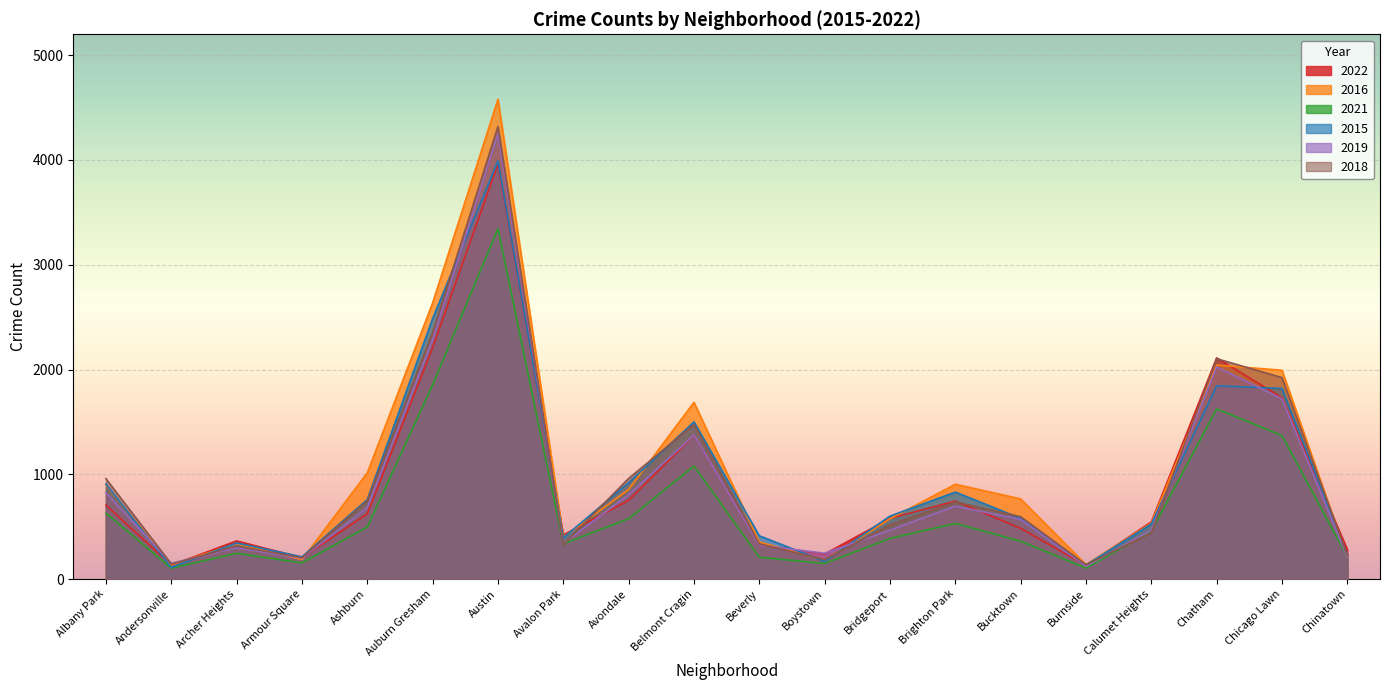

What is the label of the 14th point from the left?

Brighton Park